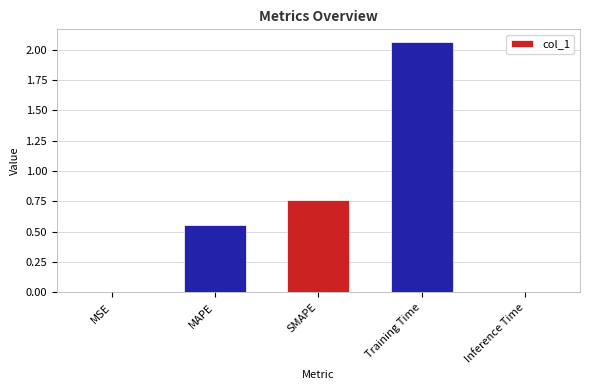

What is the sum of all values?

3.4